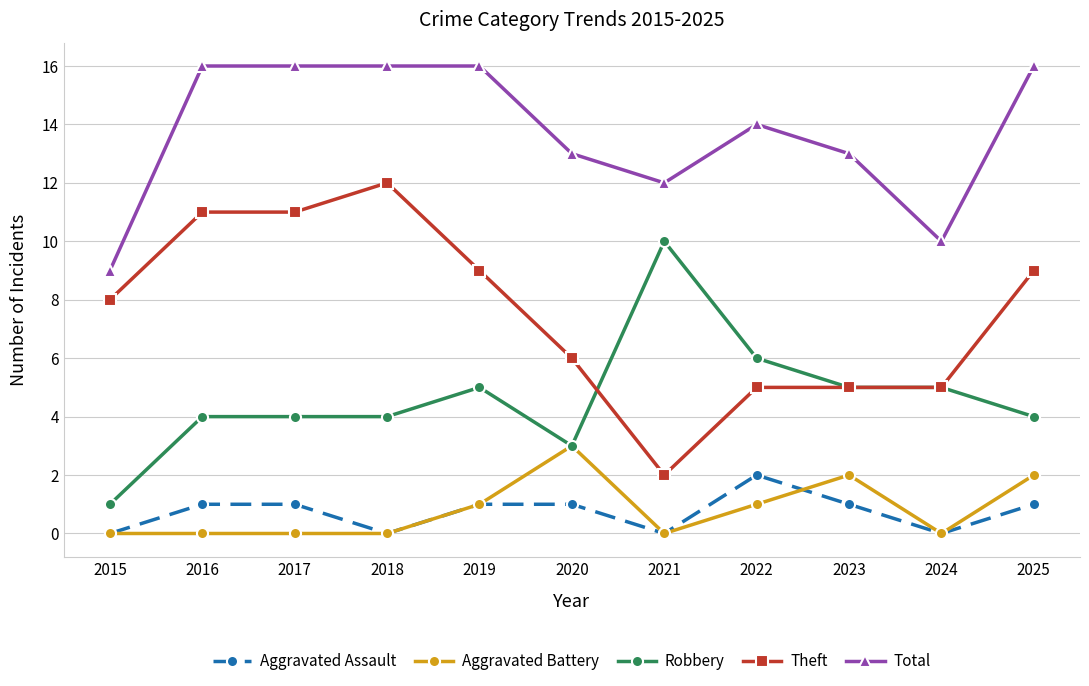

What is the difference between the highest and lowest values at 2016?

16